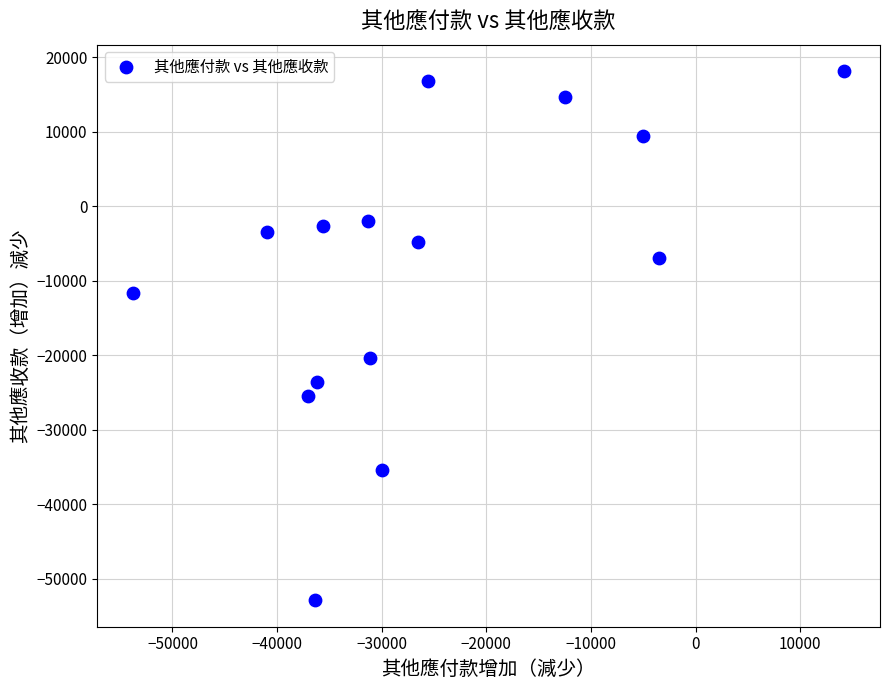

What Y value in the scatter plot is closest to -17362?

-20399